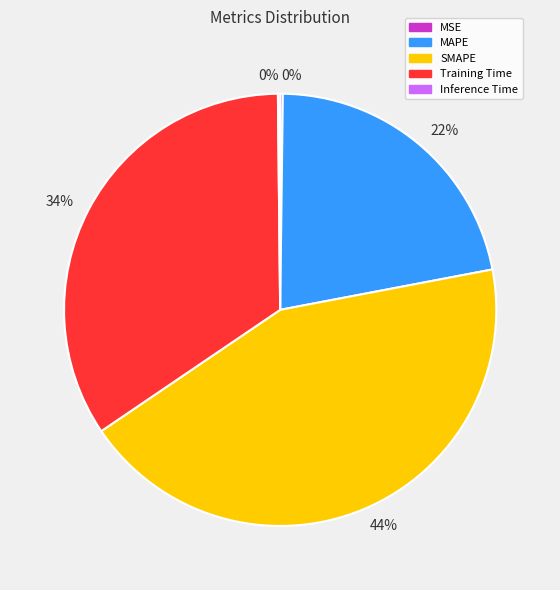

To the nearest percent, what is the average slice percentage?

20%